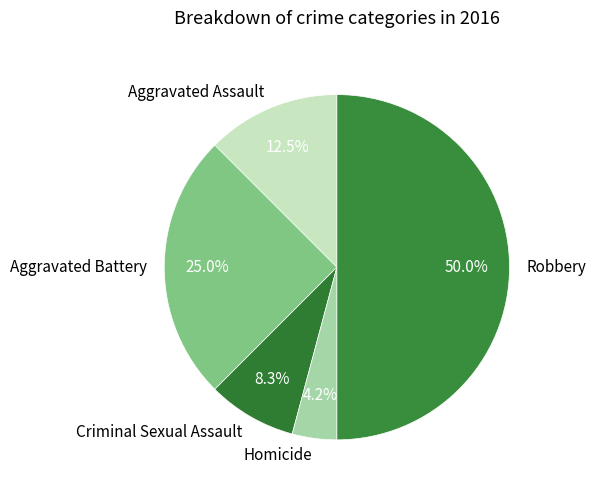

What is the ratio of the value at Robbery to the value at Aggravated Battery?

2.0